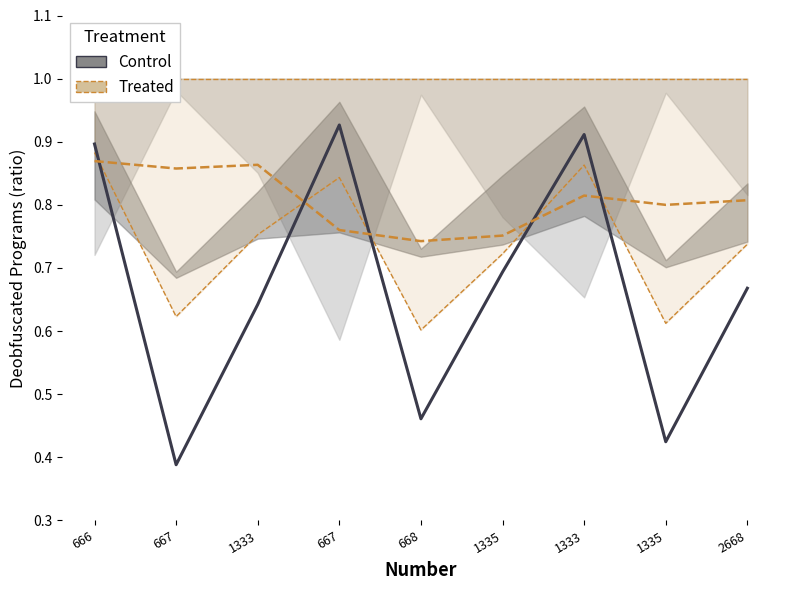

At which category does Treated reach its first local peak?

1333